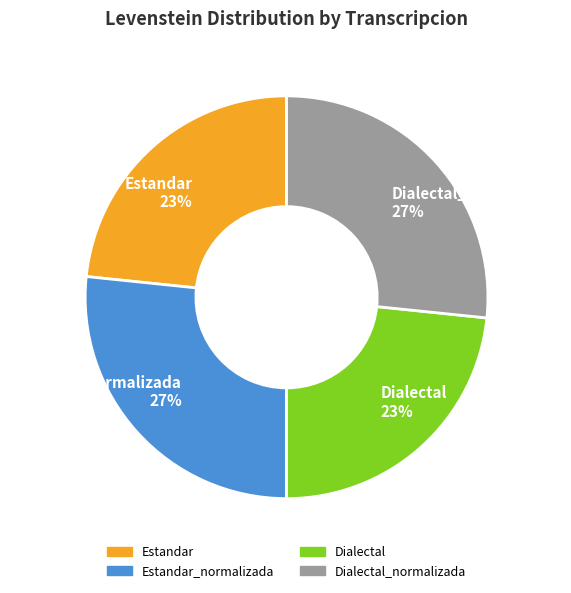

To the nearest percent, what is the average slice percentage?

25%